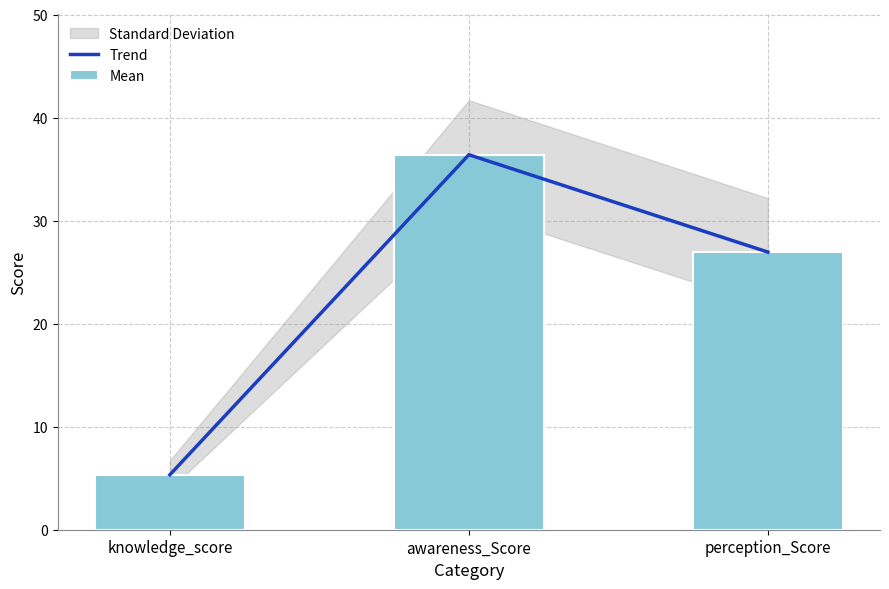

Count the number of categories in the chart.

3